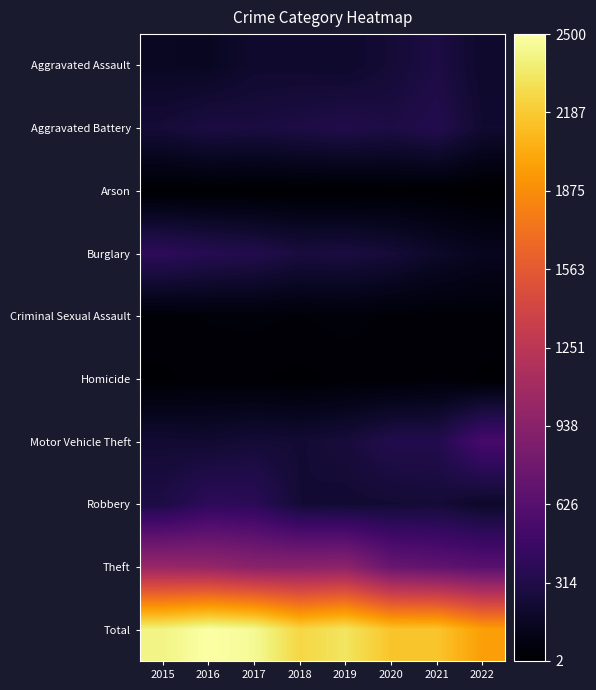

At which category is the sum across all series the highest?

2016